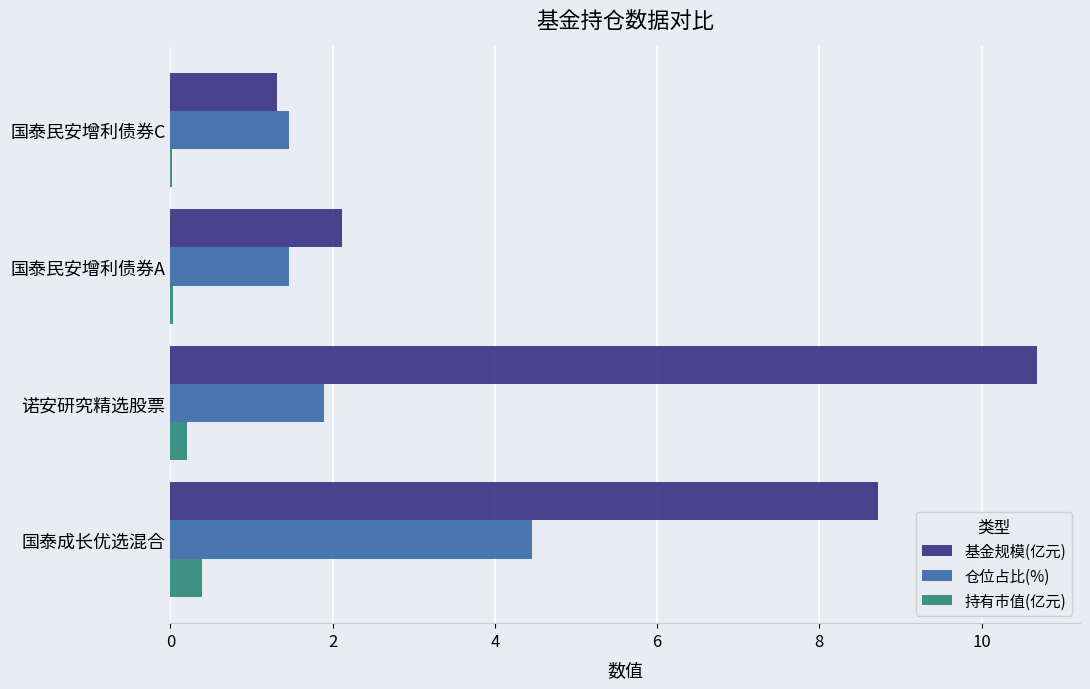

What is the greatest value displayed?

10.7